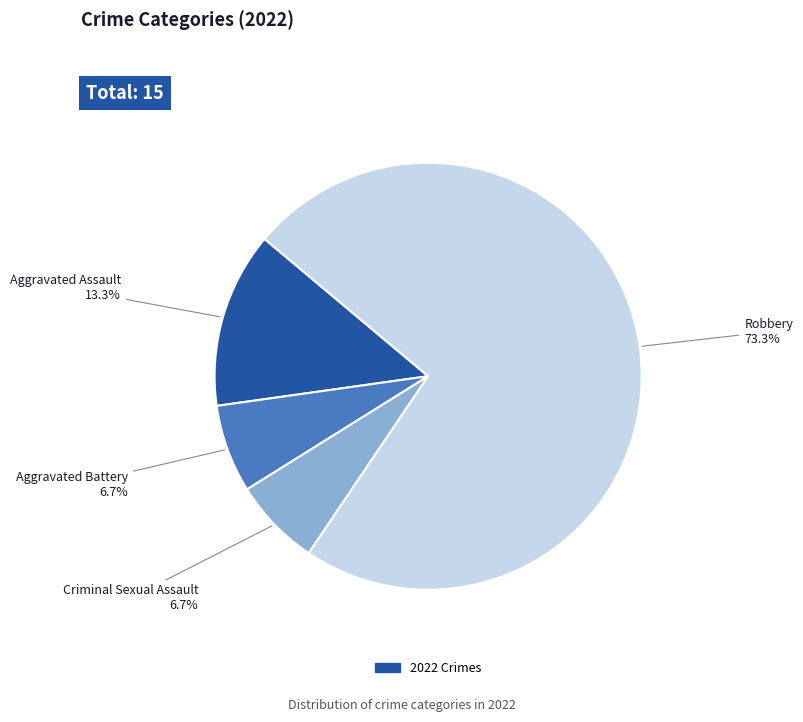

Does any single category account for the majority?

Yes